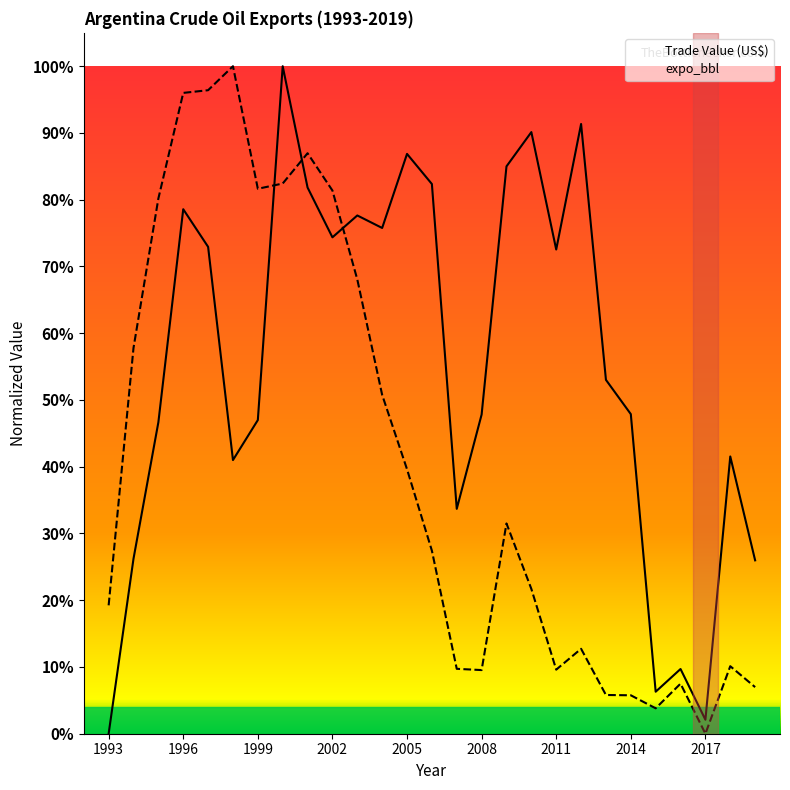

Rank the series at 1994 from lowest to highest value.

Trade Value (US$), expo_bbl